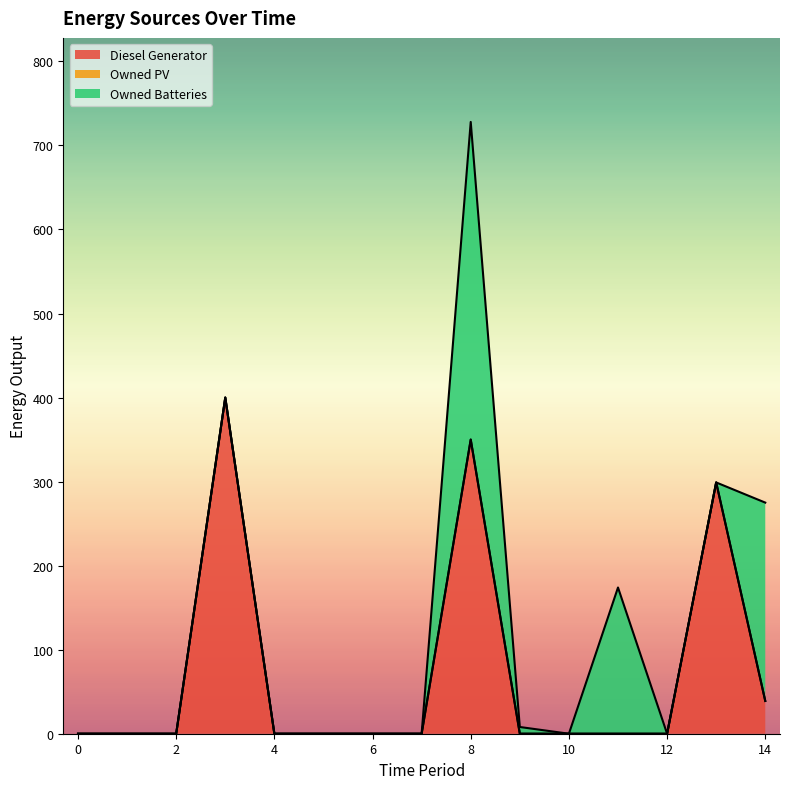

Count the number of categories in the chart.

15